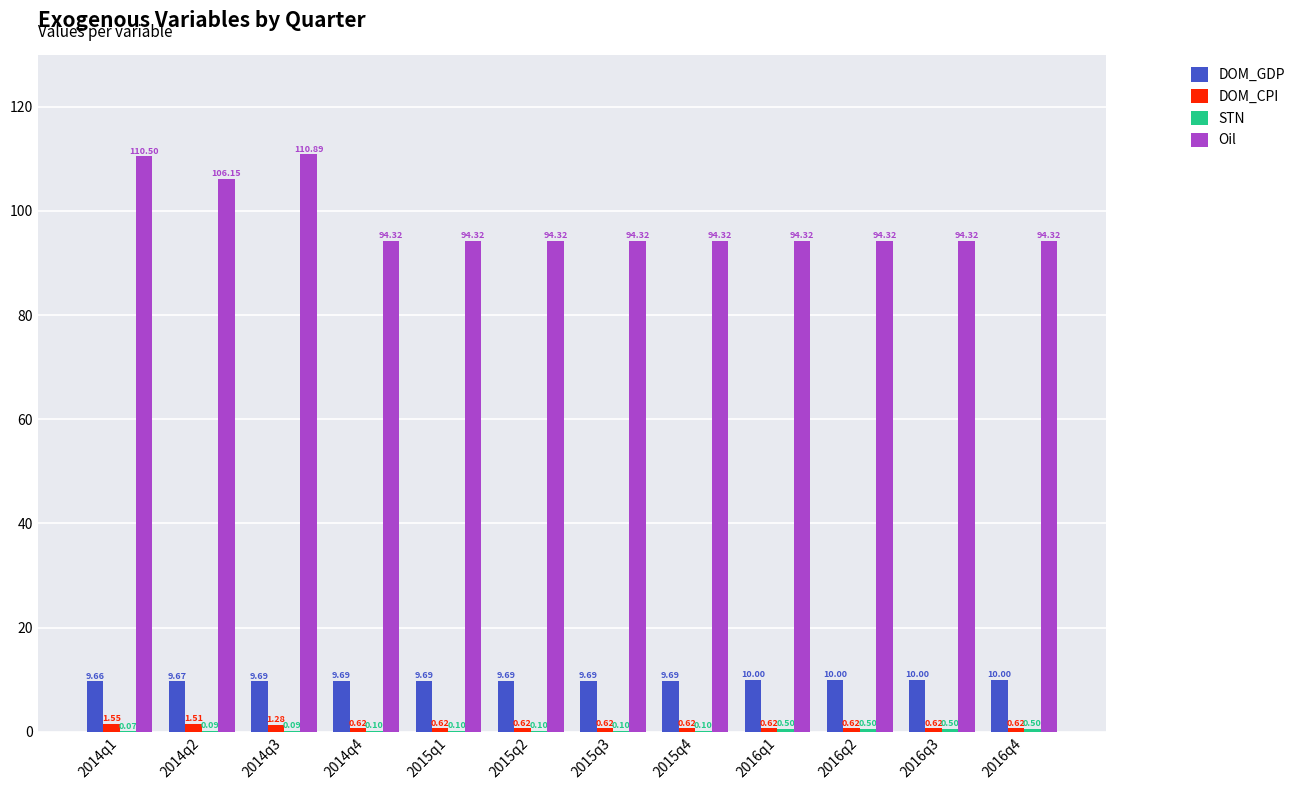

Which series has the largest range (max minus min)?

Oil